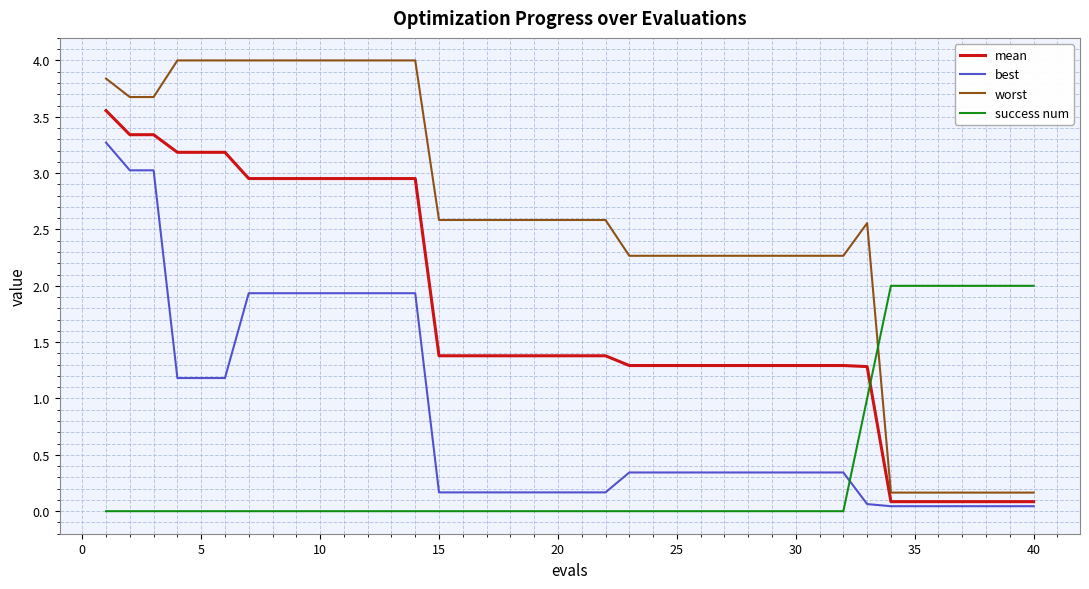

Which series has the largest range (max minus min)?

worst